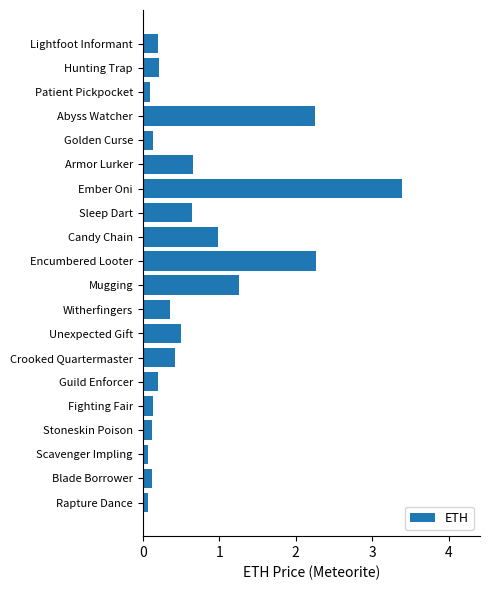

What is the change in value from Crooked Quartermaster to Candy Chain?

+0.6